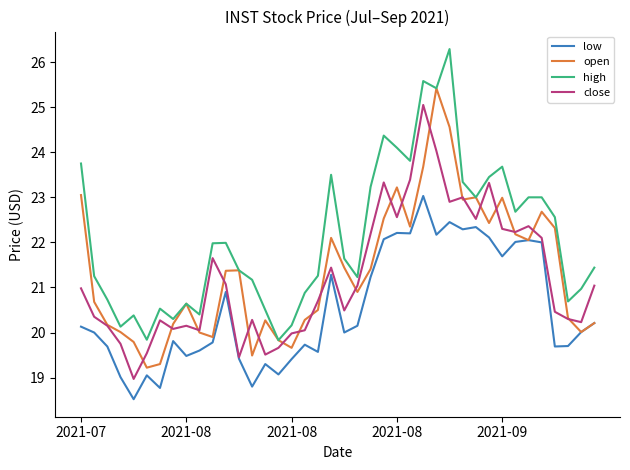

Which series has the largest total across all categories?

high